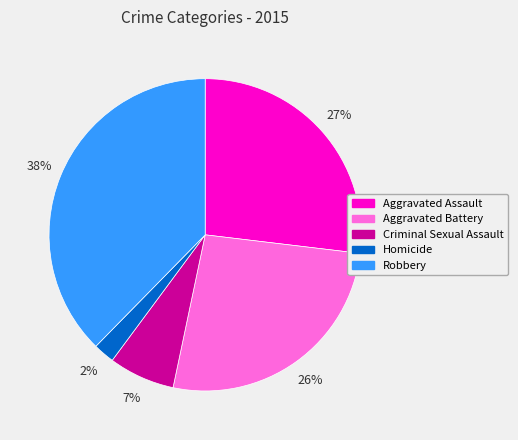

Is it true that Aggravated Battery is 20% of the pie?

False